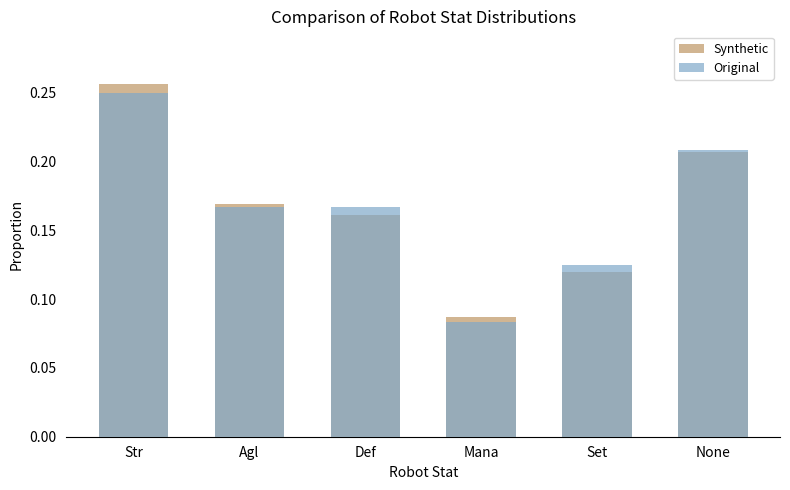

Which series has the largest total across all categories?

Synthetic